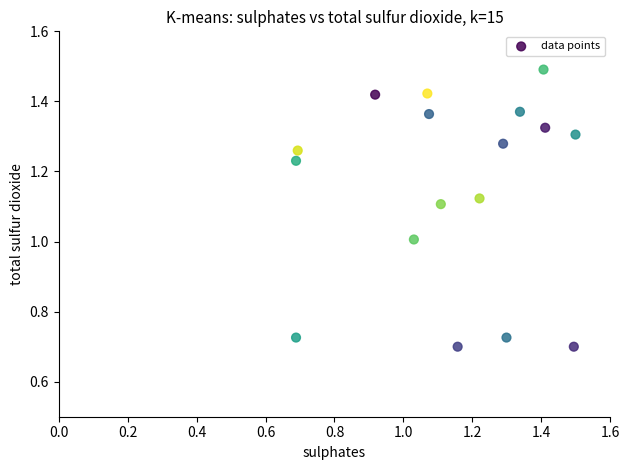

What is the range of Y values (max minus min)?

0.8